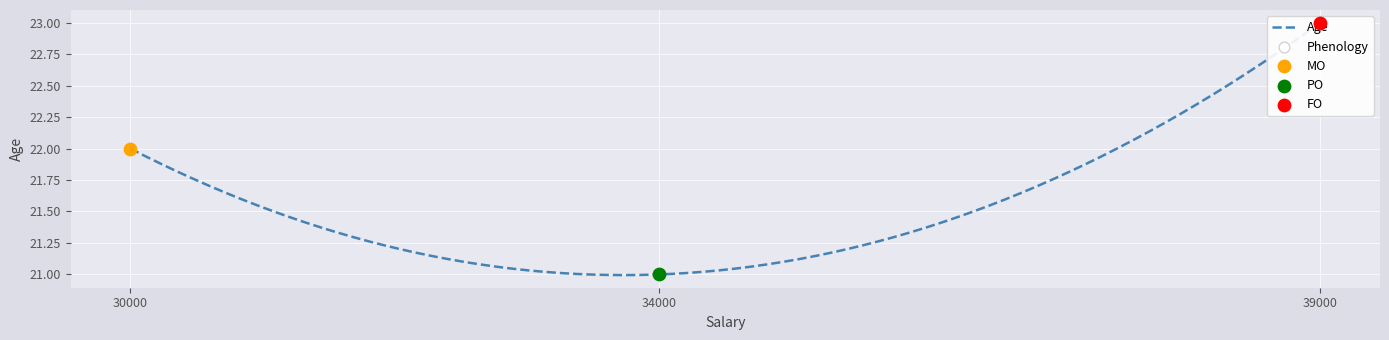

What is the change in value from 30000 to 34000?

-1